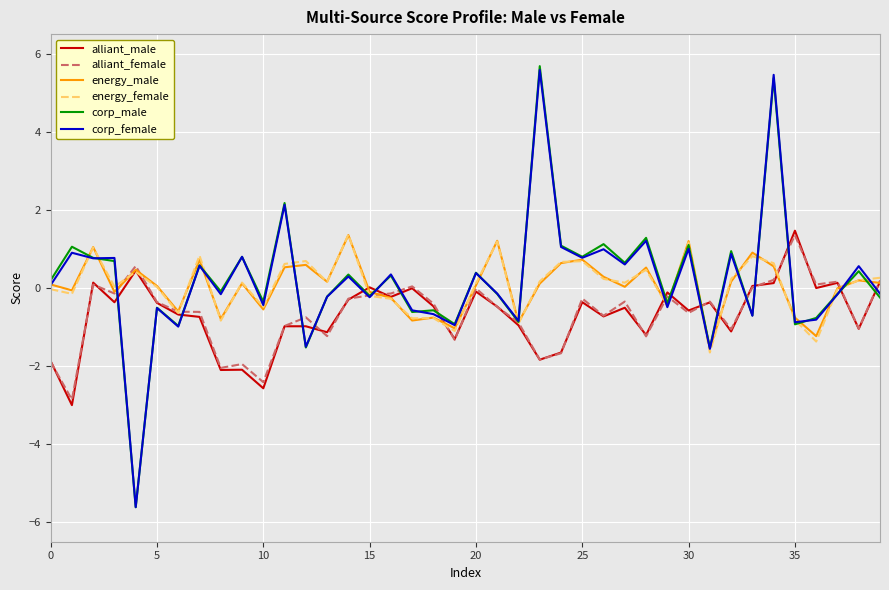

What is the minimum value for corp_female?

-5.6